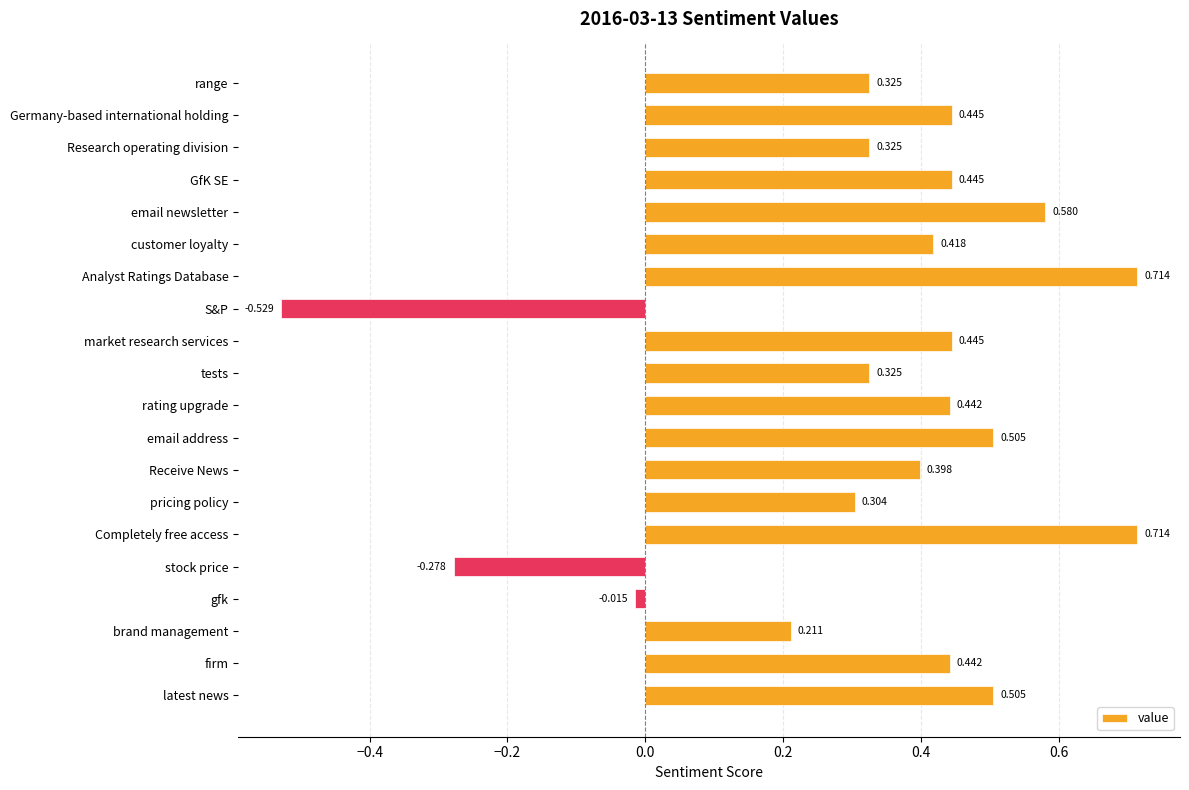

At which label is the value closest to 0?

gfk